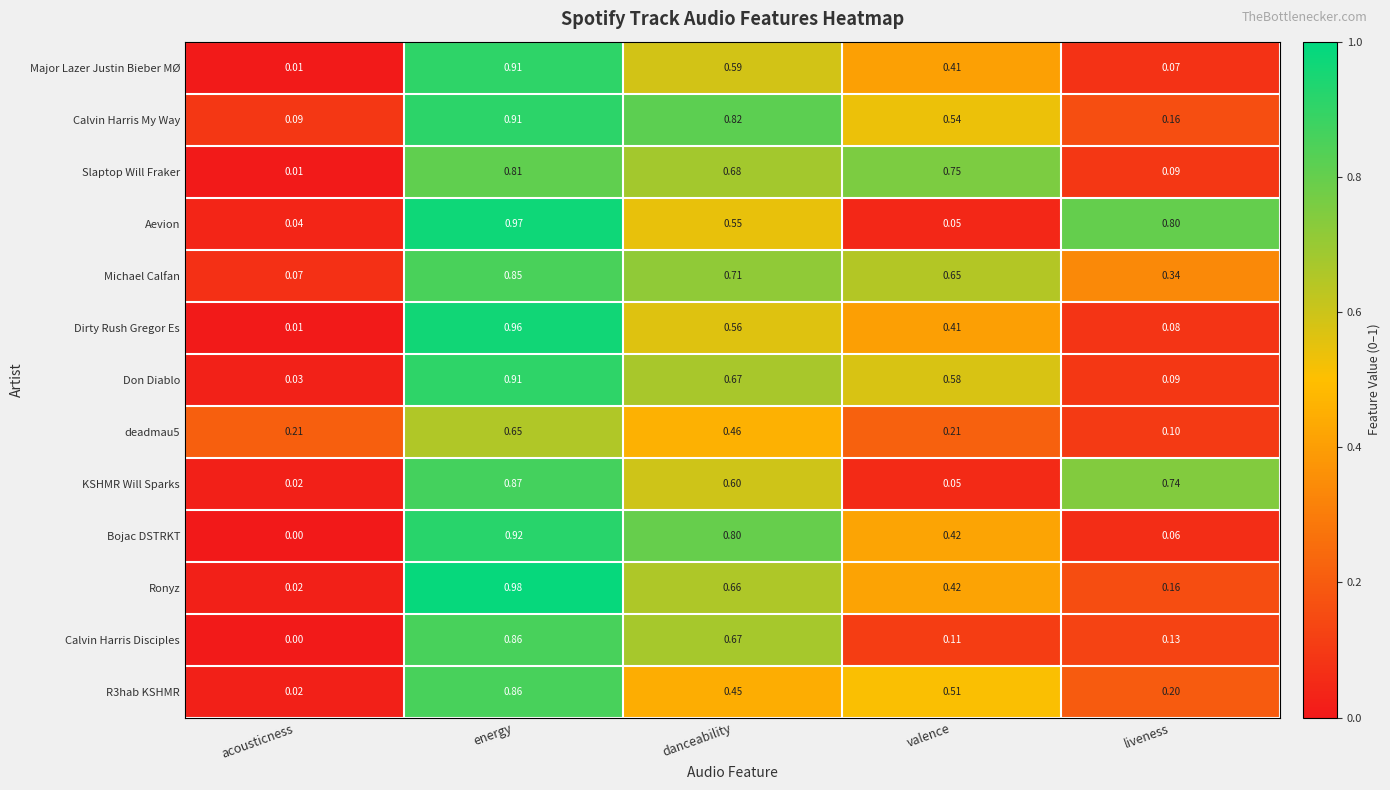

How many categories are shown in the chart?

5